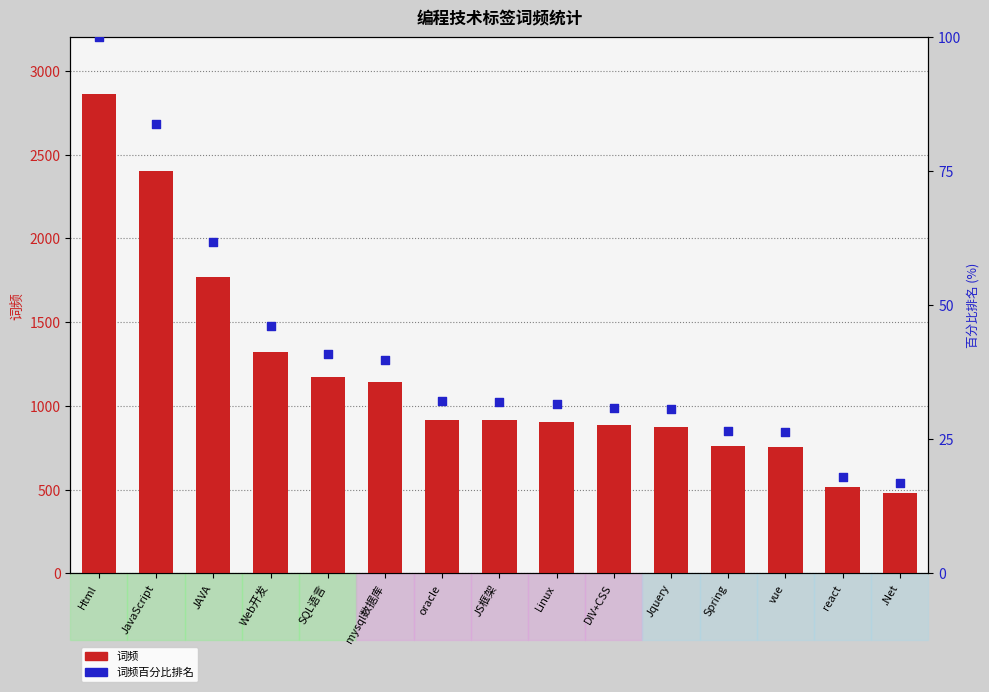

At which category is the sum across all series the highest?

Html